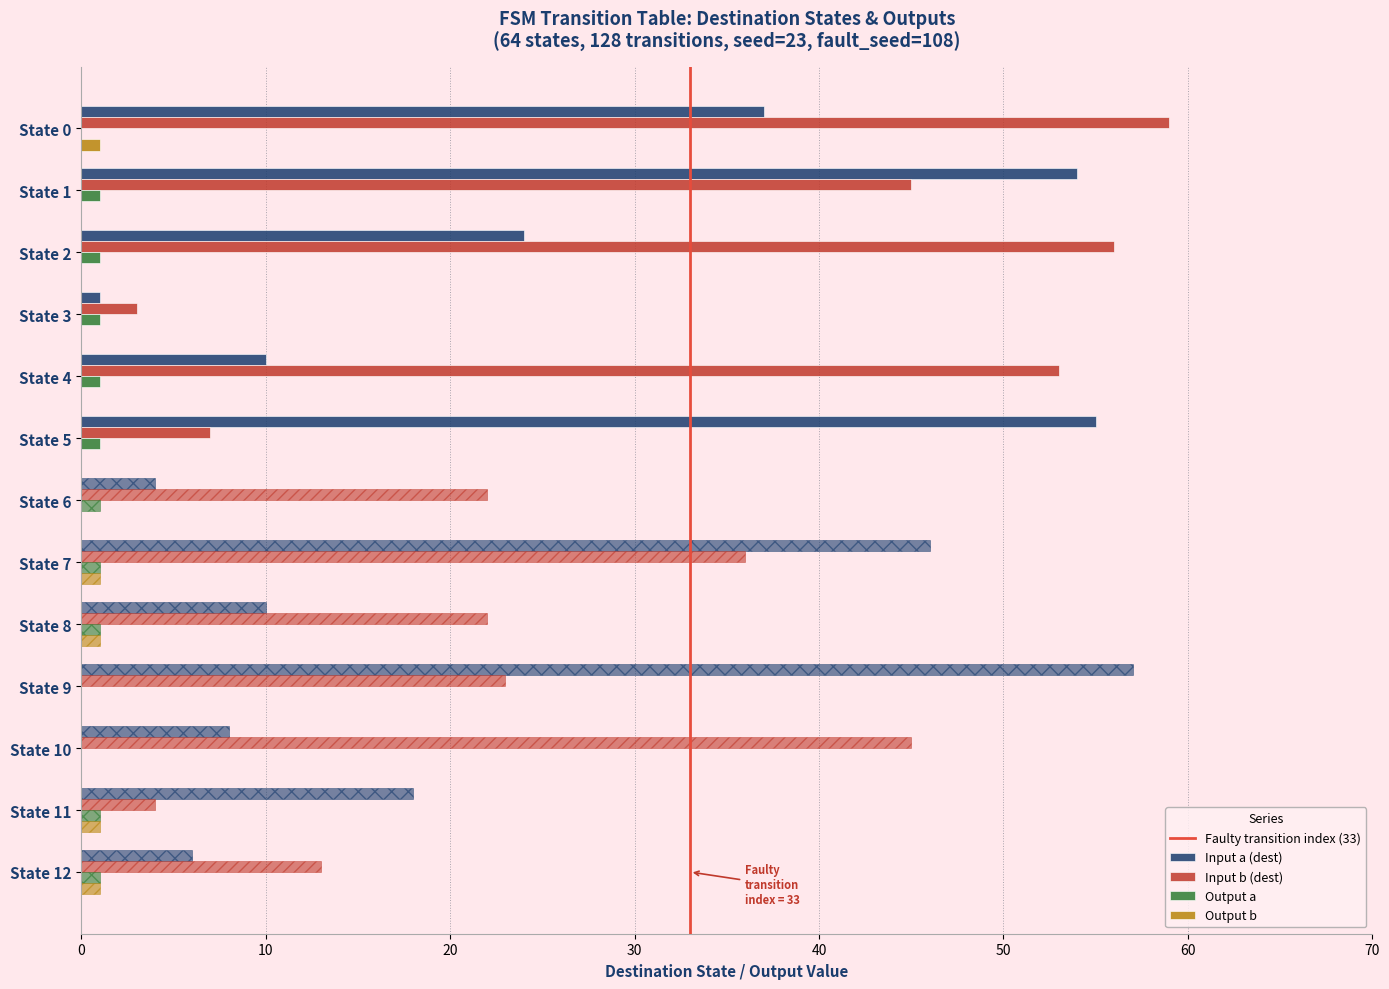

How many categories are shown in the chart?

13